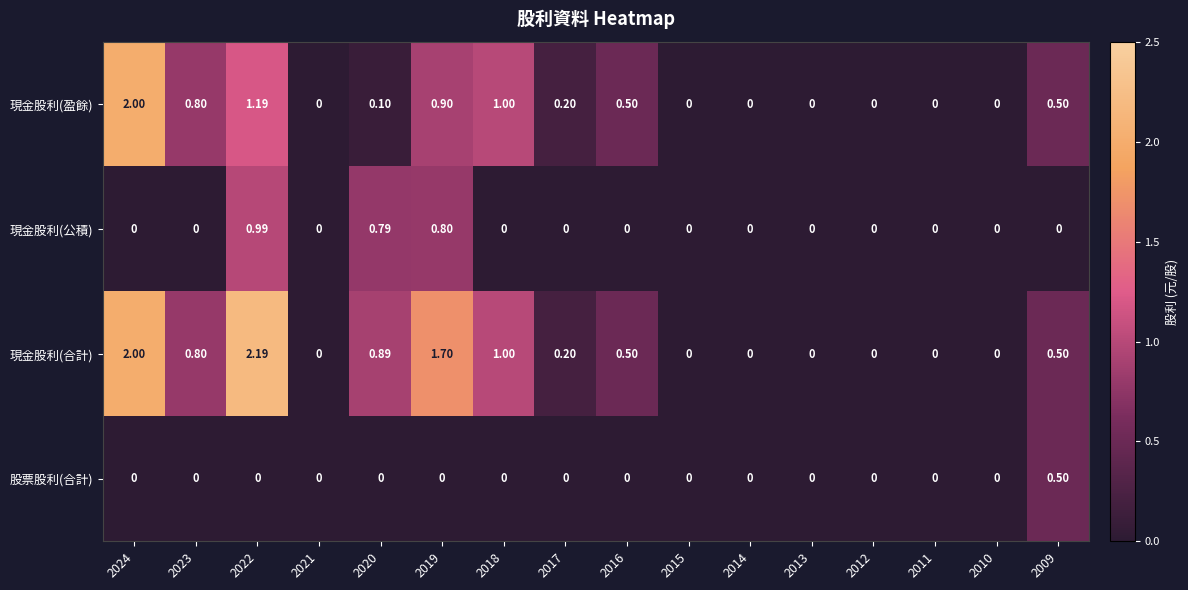

List the series in order of their overall mean, lowest first.

股票股利(合計), 現金股利(公積), 現金股利(盈餘), 現金股利(合計)